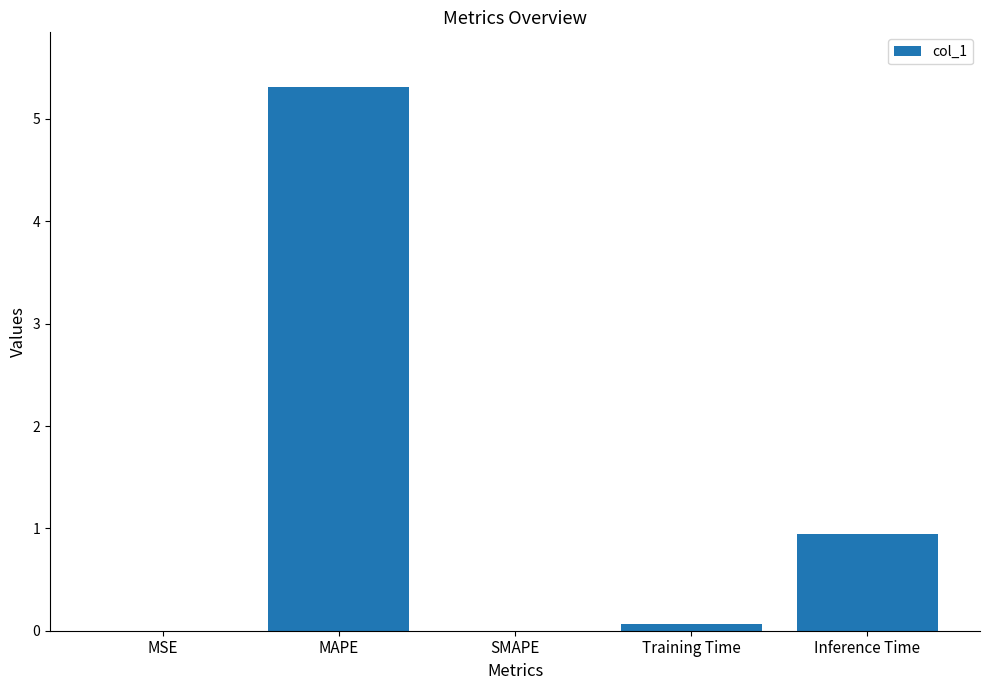

Is it true that the value at Training Time is 0.1?

True